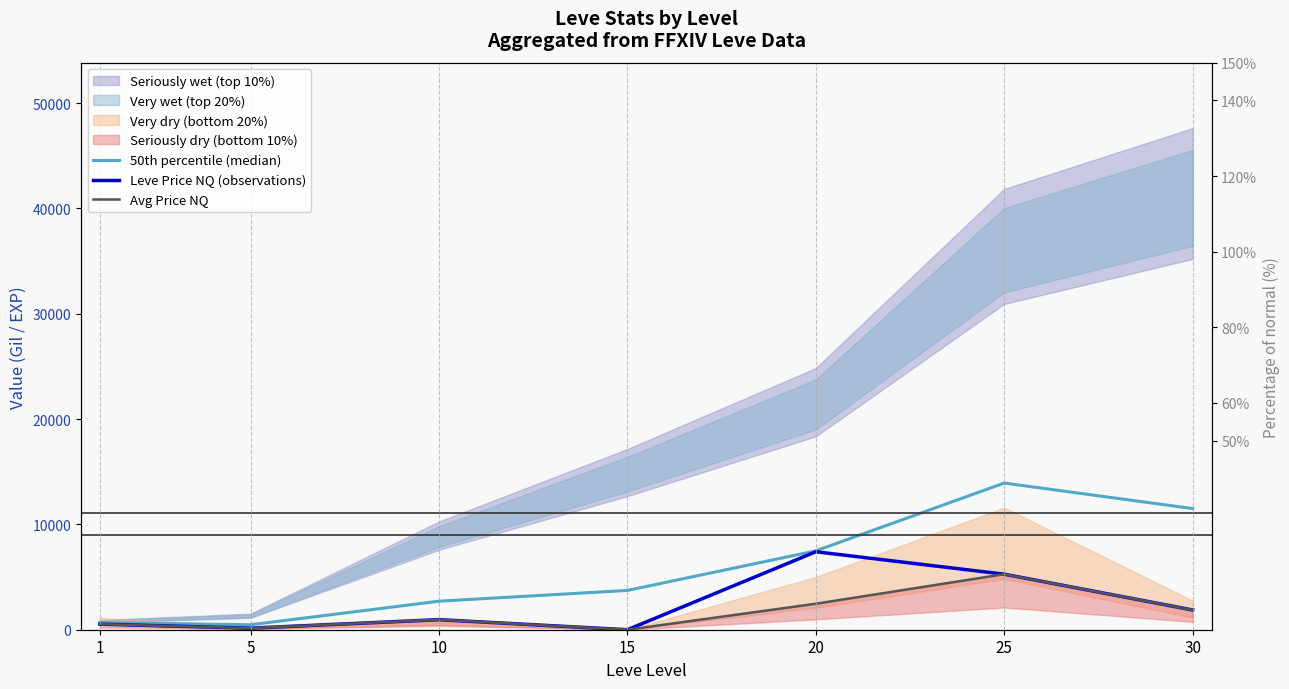

Rank the series by their average value, from lowest to highest.

Avg Price NQ, Leve Price NQ (observations), 50th percentile (median)